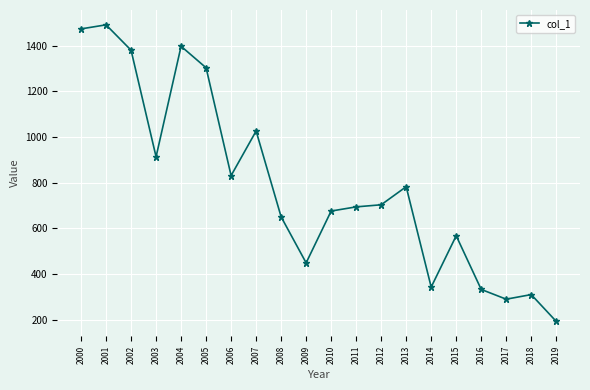

Reading left to right, list all the values displayed in this chart.

2000=1473.2	2001=1491.0	2002=1379.9	2003=913.1	2004=1397.1	2005=1302.9	2006=830.7	2007=1025.9	2008=650.0	2009=448.5	2010=675.5	2011=693.7	2012=702.9	2013=782.0	2014=342.5	2015=567.2	2016=332.2	2017=289.4	2018=309.6	2019=192.2